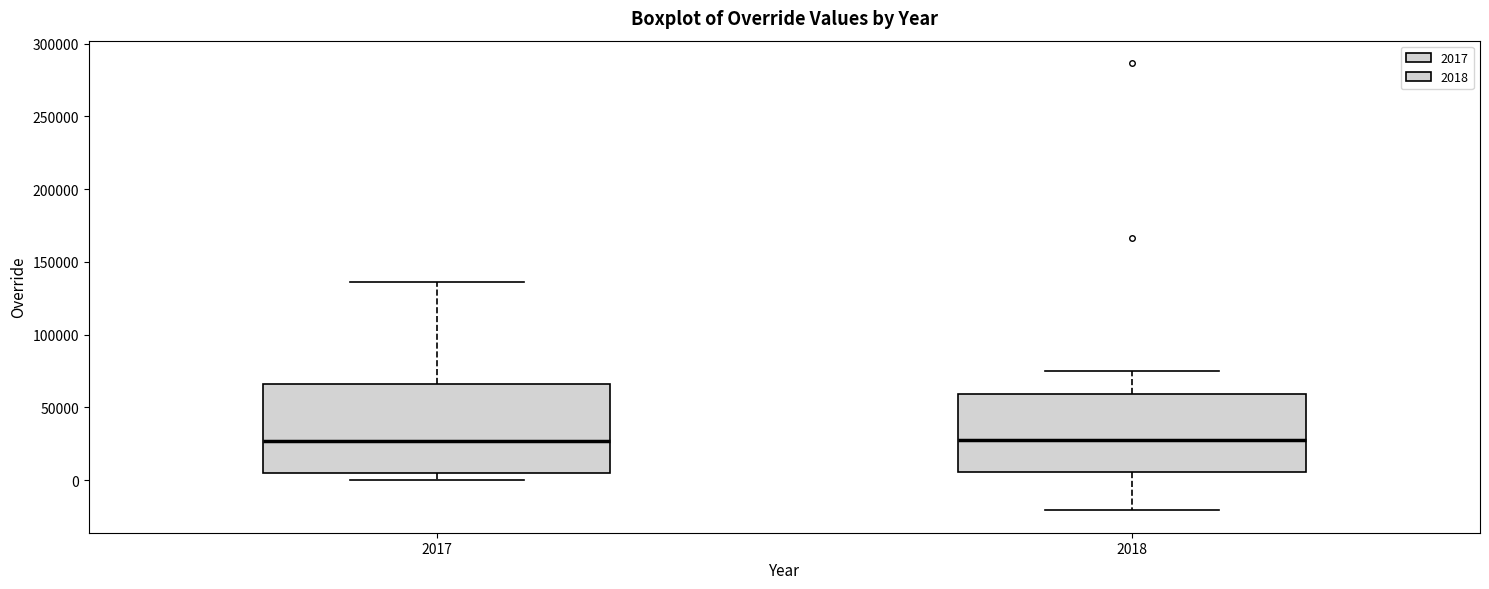

Reading left to right, read every box against the y-axis: the position of its median line, the range the box covers, and the ends of its whiskers. The values are not printed on the chart, so give them approximately, as read against the axis.

2017: median 25000, box 5000 to 65000, whiskers 0 to 135000
2018: median 25000, box 5000 to 60000, whiskers -20000 to 75000